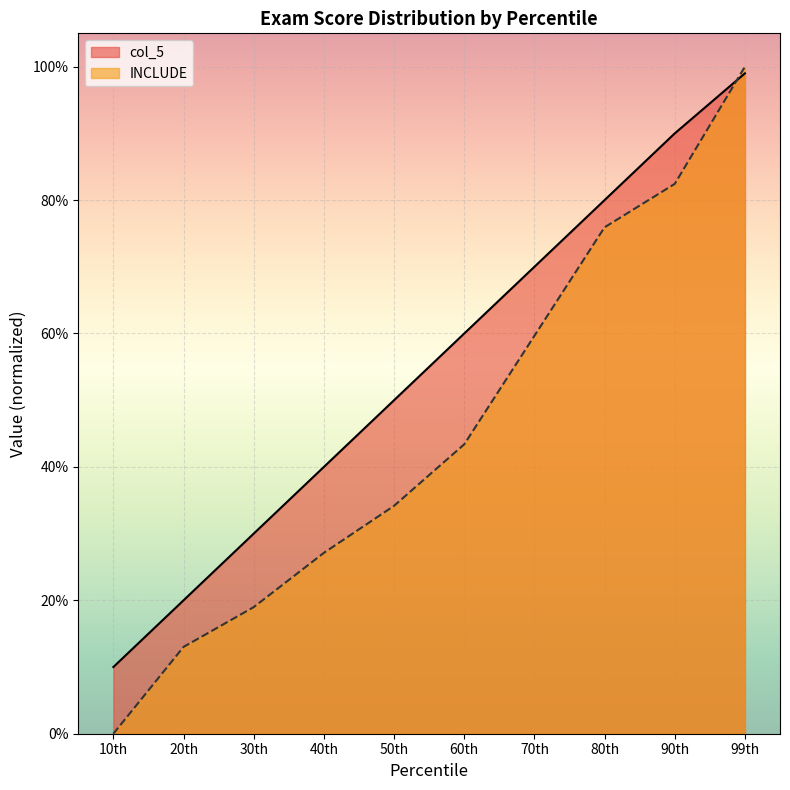

Is the value of col_5 at 20th greater than the value of INCLUDE at 70th?

No